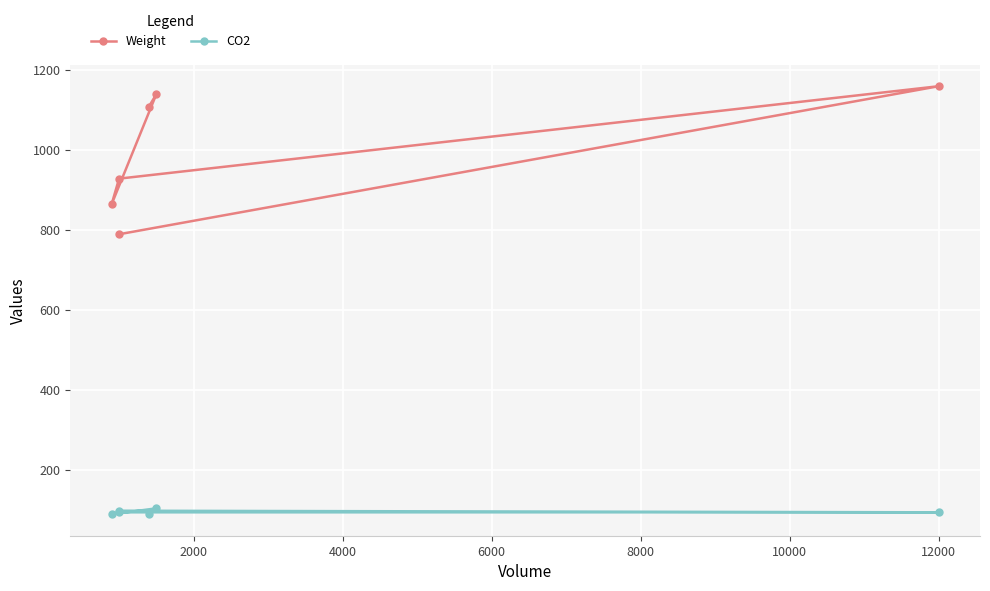

What is the smallest value displayed?

90